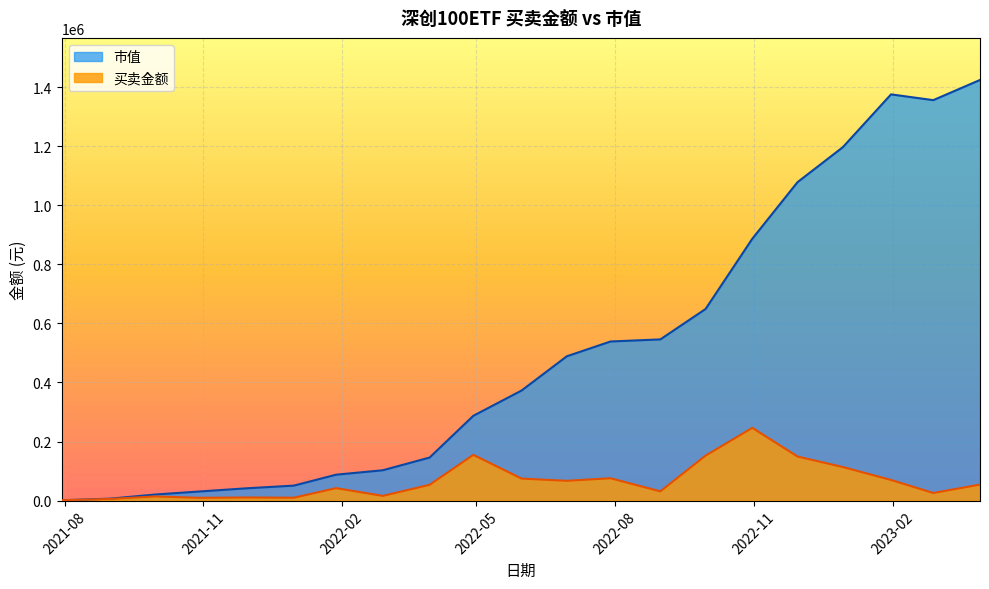

True or false: 市值 and 买卖金额 cross at least once.

False